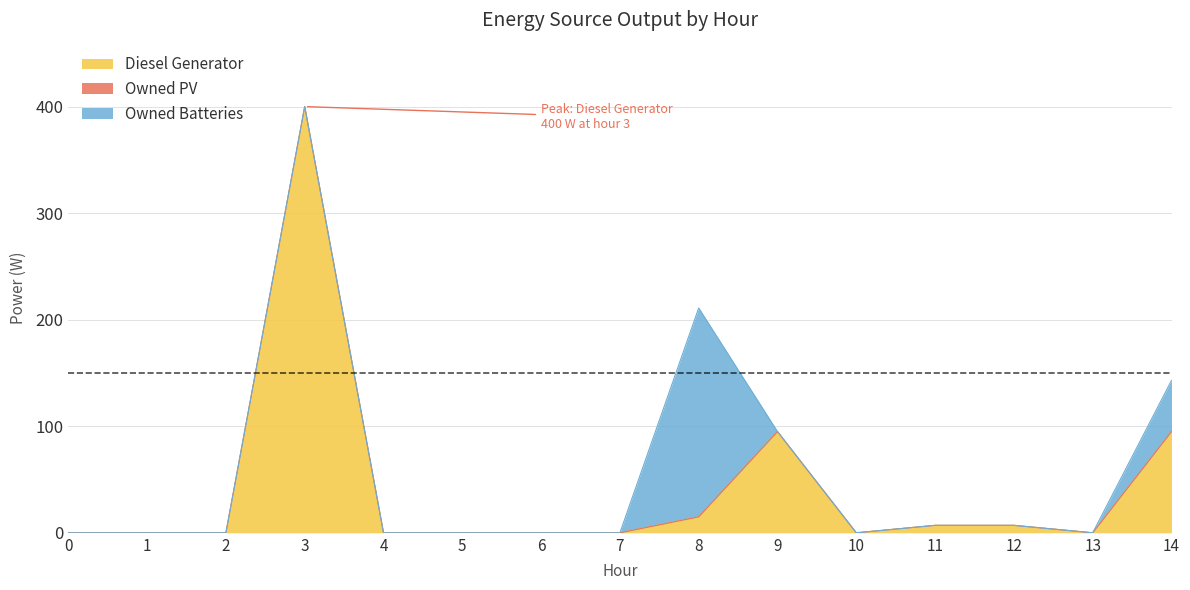

True or false: Owned Batteries has more than 2 interior local peaks.

False